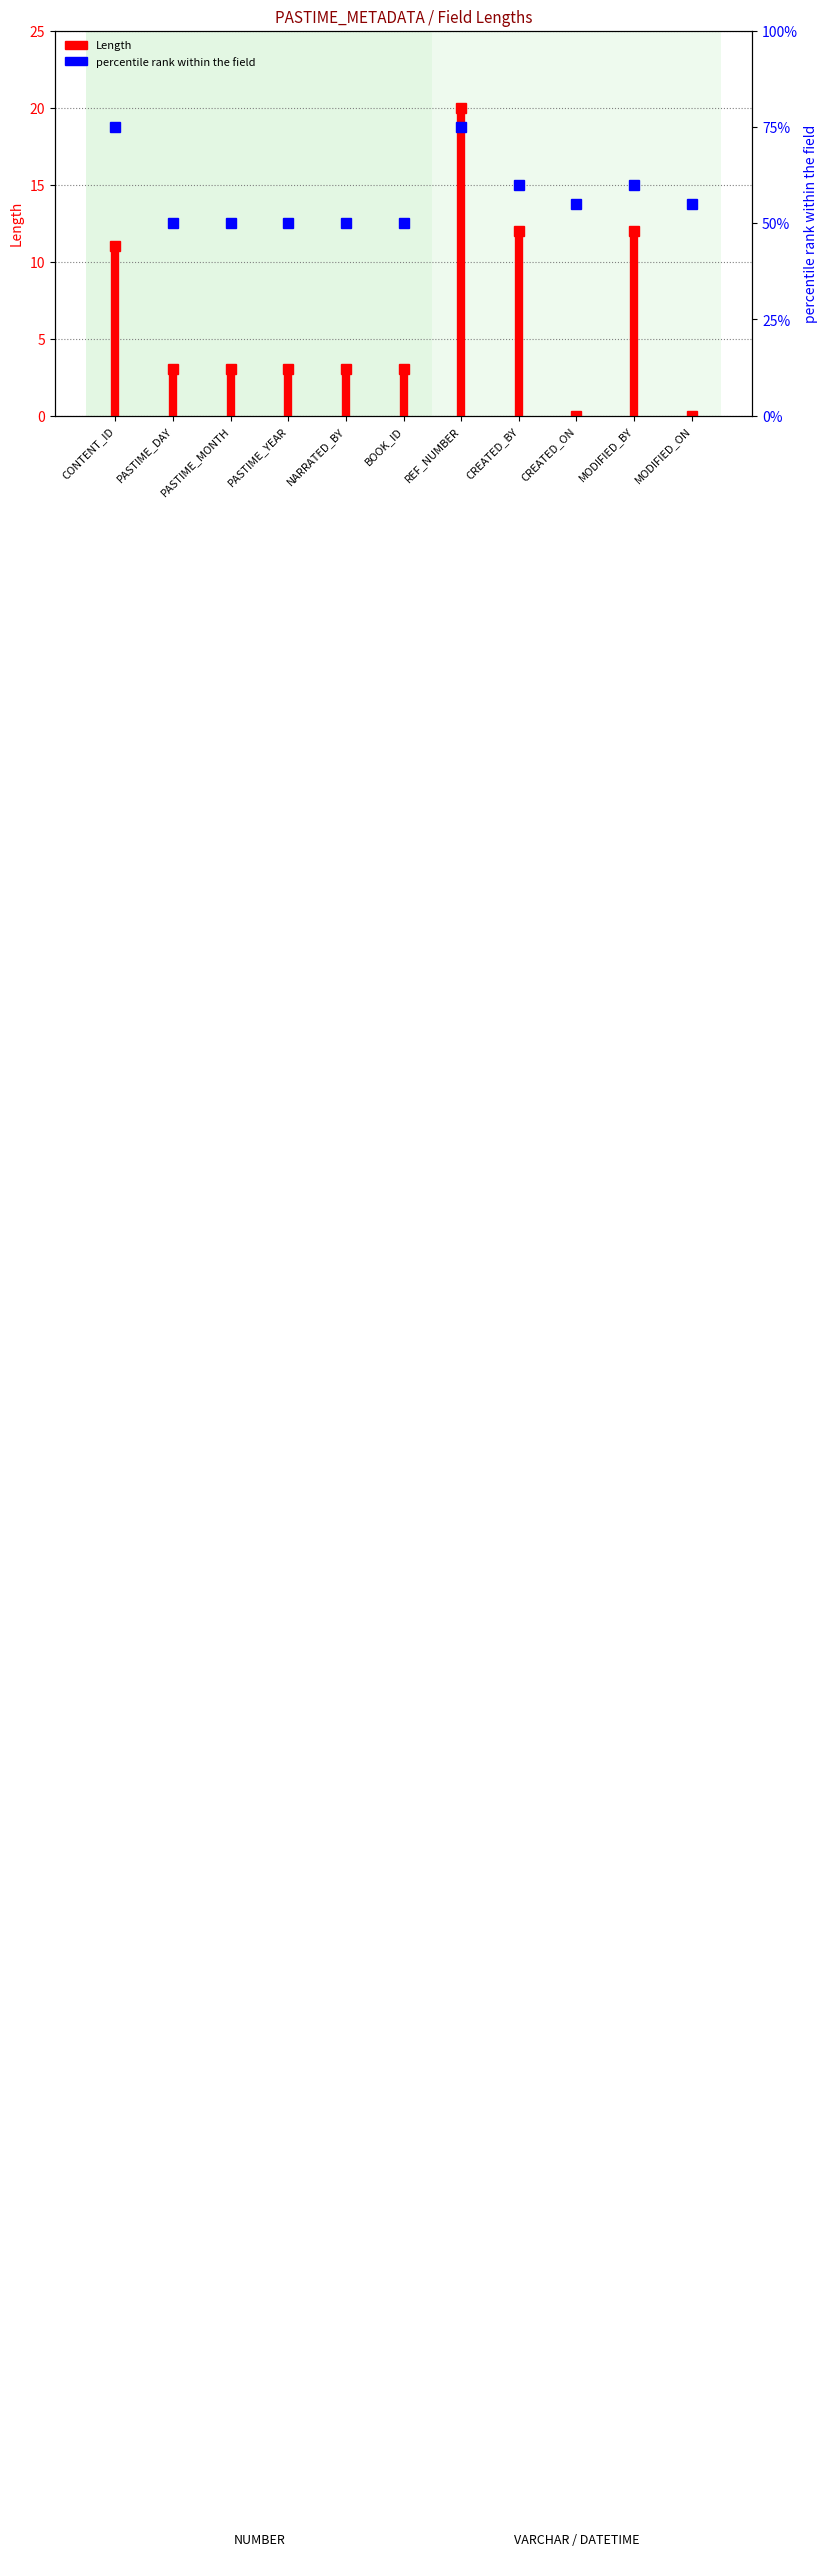

Are the bars horizontal?

No